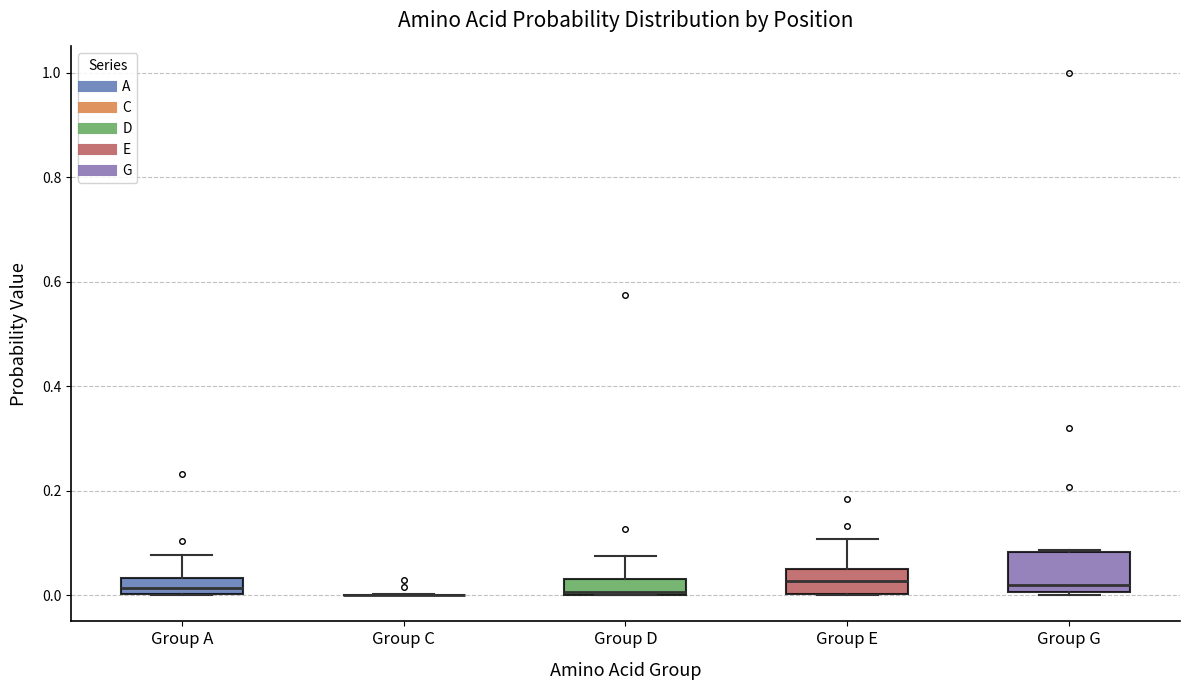

Where is the upper edge of the box for Group A on the y-axis? The values are not printed on the chart, so give them approximately, as read against the axis.

0.04